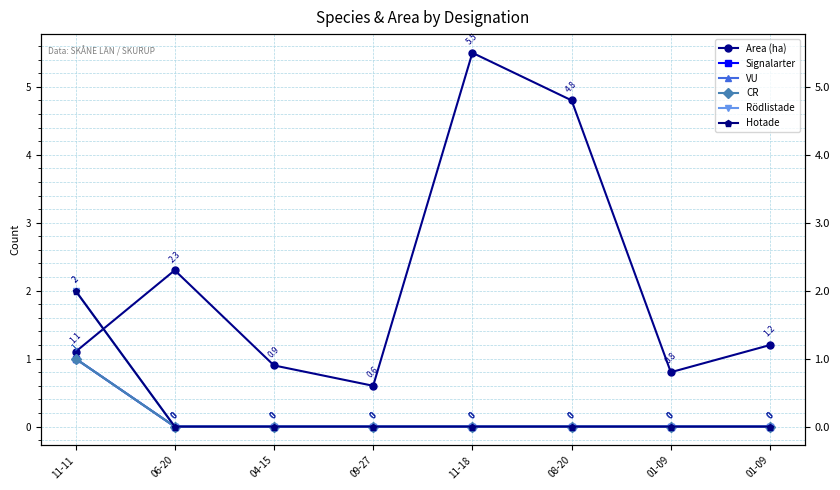

How many lines are shown in the chart?

6